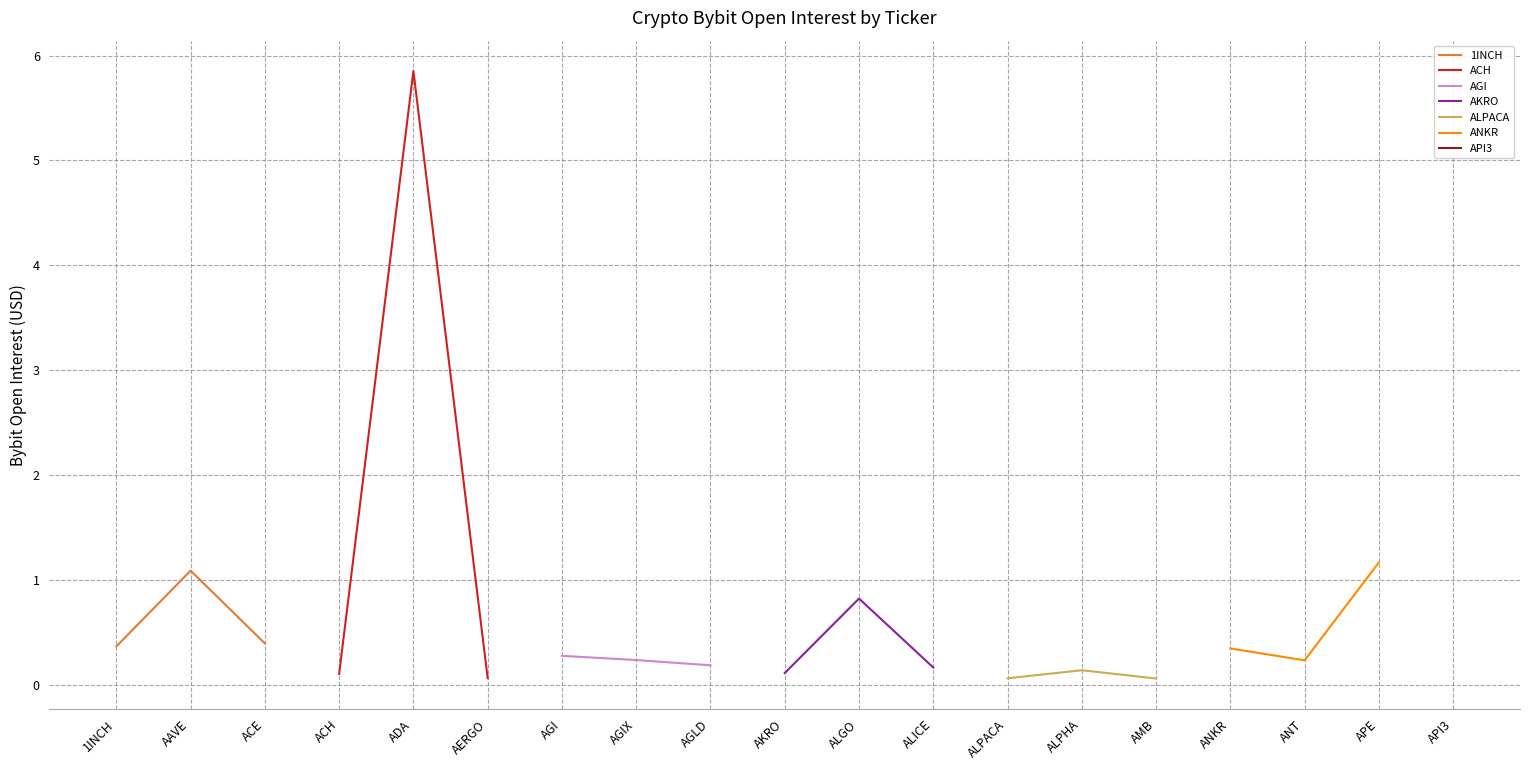

What is the highest value of the 1INCH series?

1.1